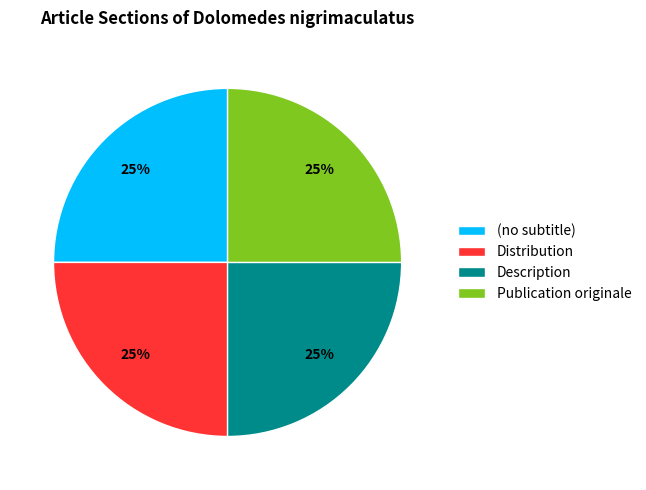

To the nearest percent, what percentage of the pie is Description?

25%